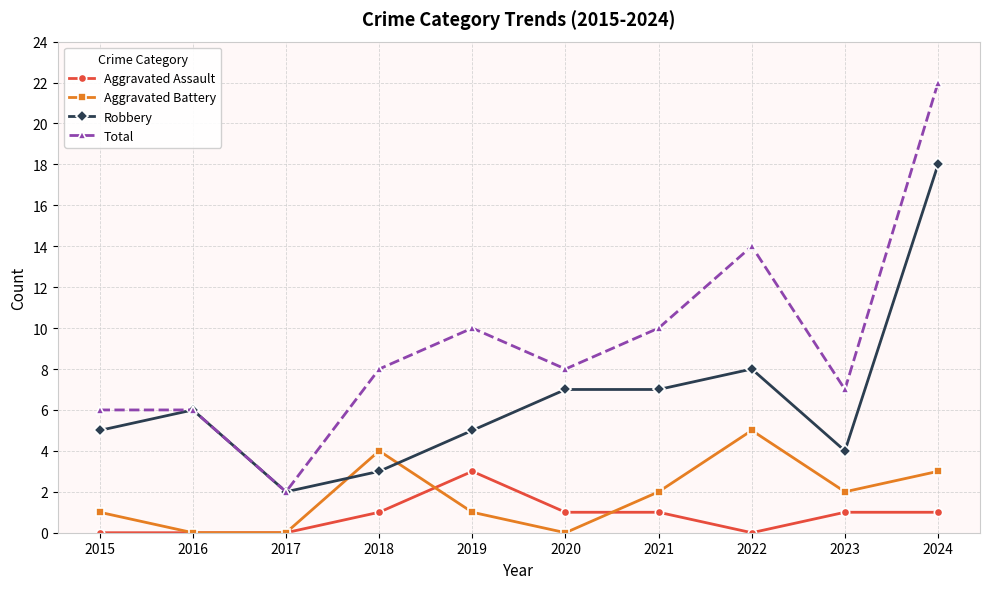

Which series ends up on top after the final intersection of Robbery and Aggravated Battery?

Robbery